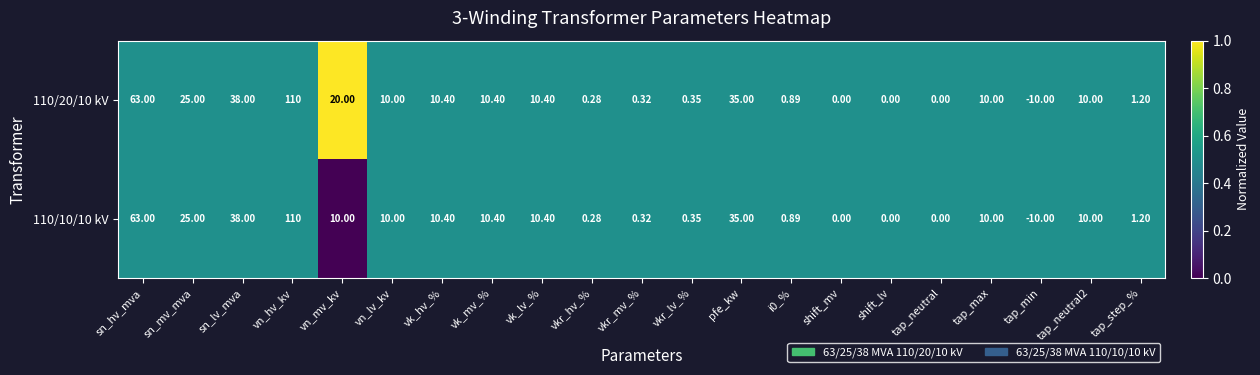

List the series in order of their overall mean, highest first.

110/20/10 kV, 110/10/10 kV